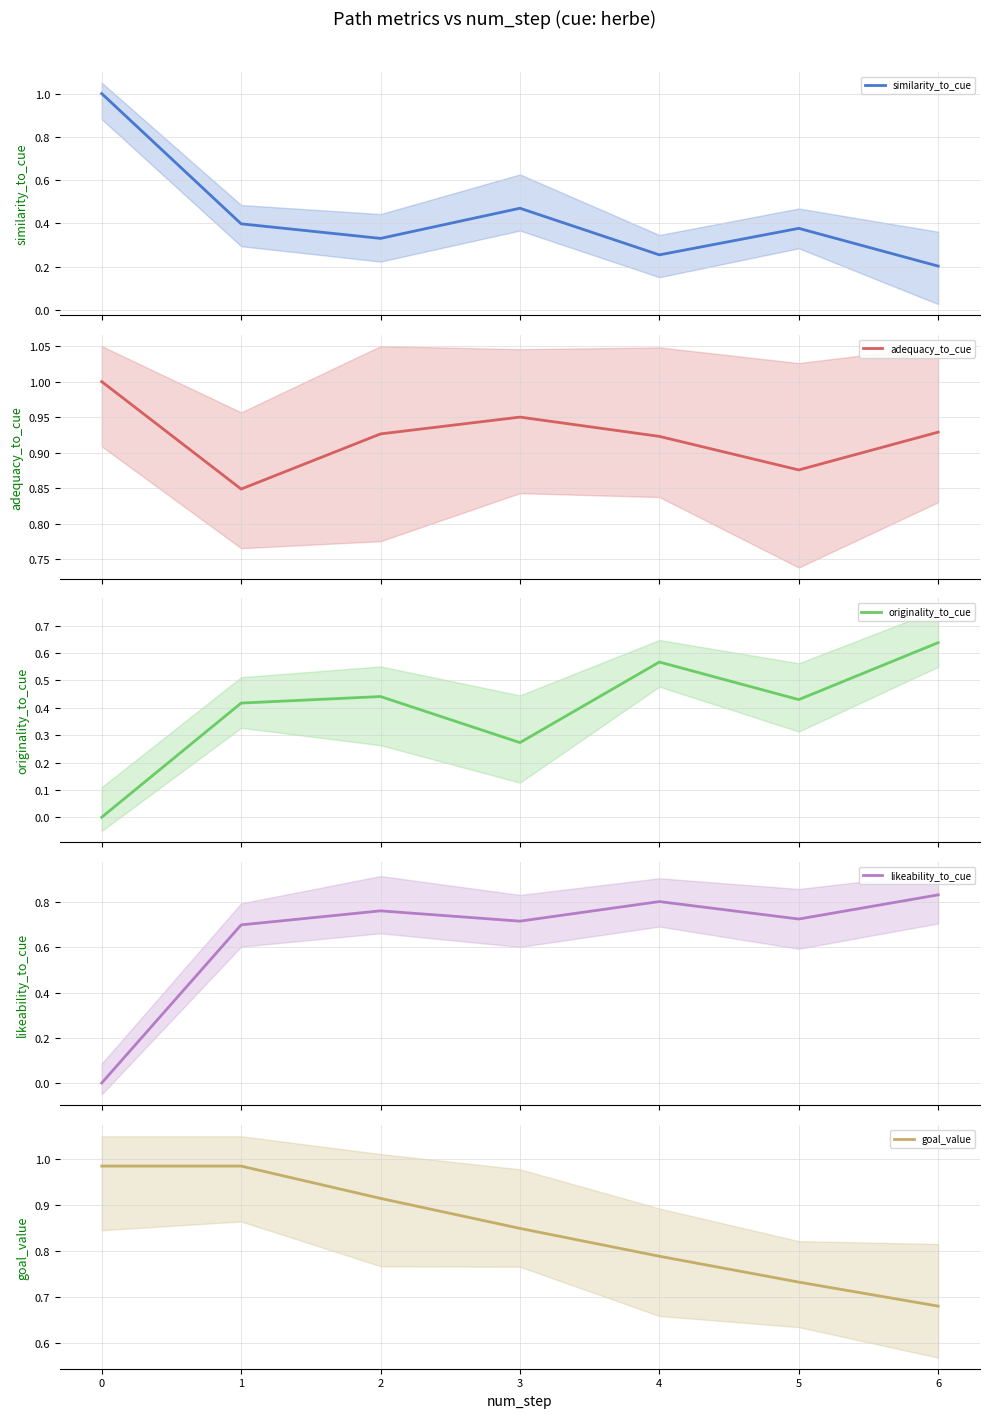

How many values in originality_to_cue are above zero?

6